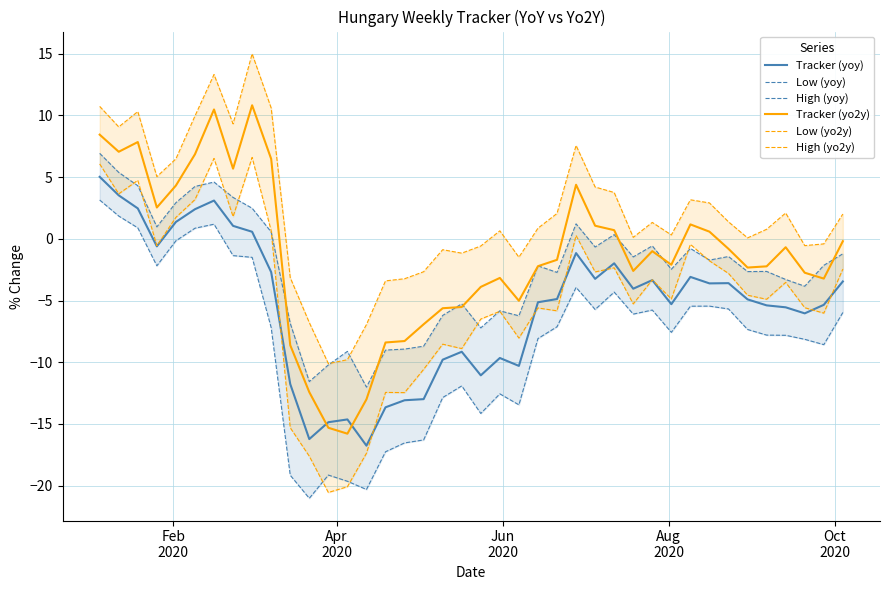

What is the value of the High (yo2y) point at the 7th from the left?

13.3